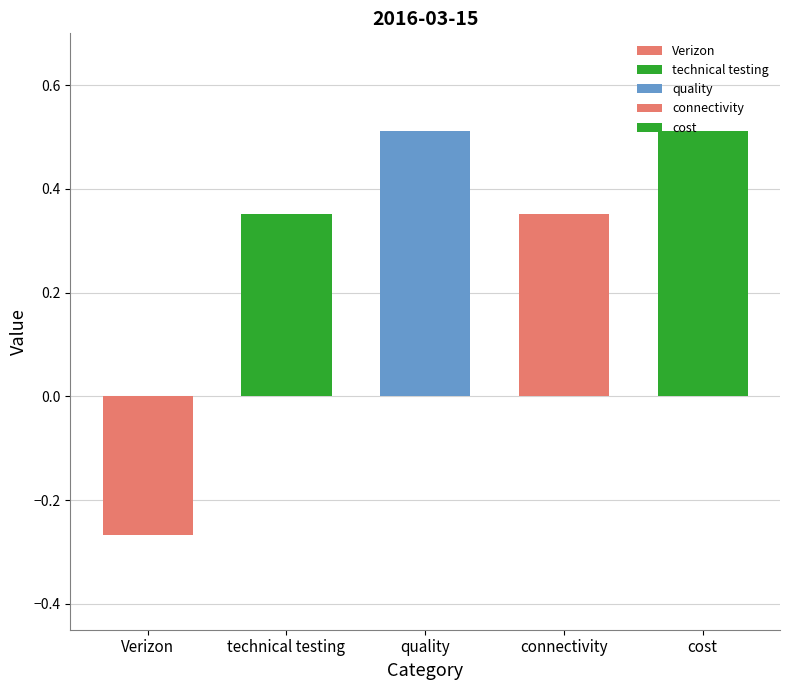

List the labels in order of value, largest first.

quality, cost, technical testing, connectivity, Verizon